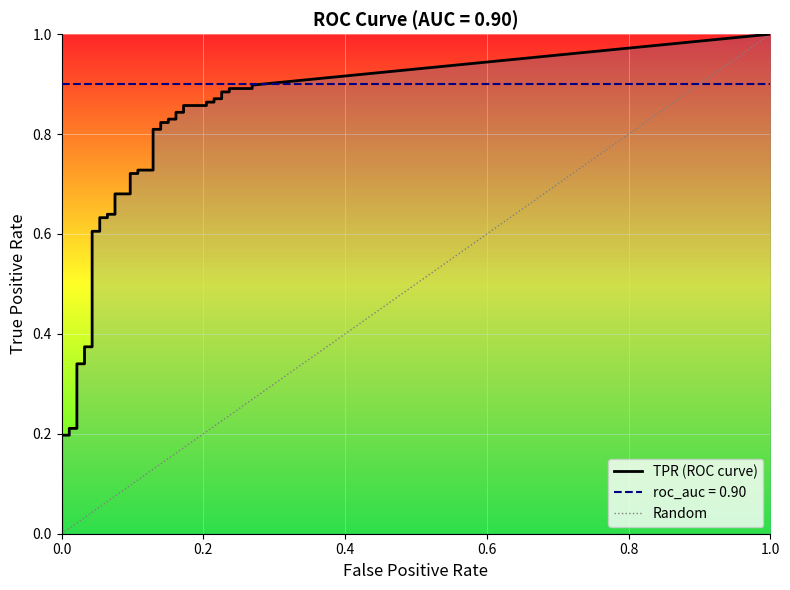

What is the total value across all series at 18?

0.8